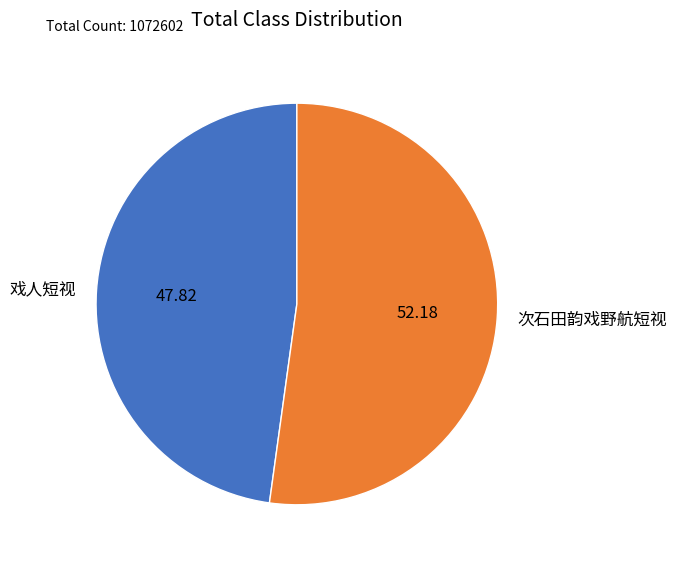

Is there any slice that represents more than half of the pie?

Yes